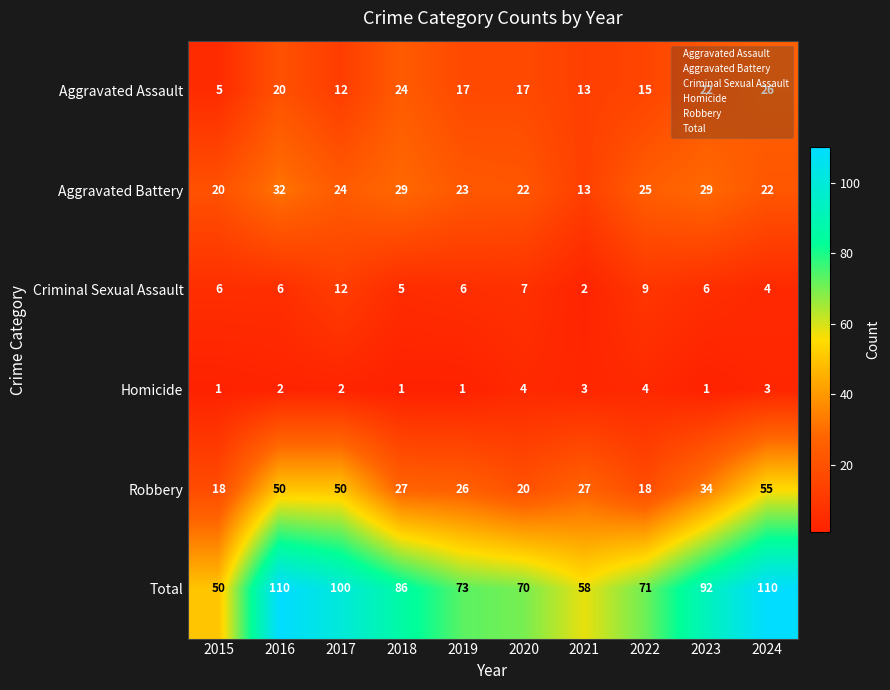

The Aggravated Battery series shows 6 at 2021. True or false?

False